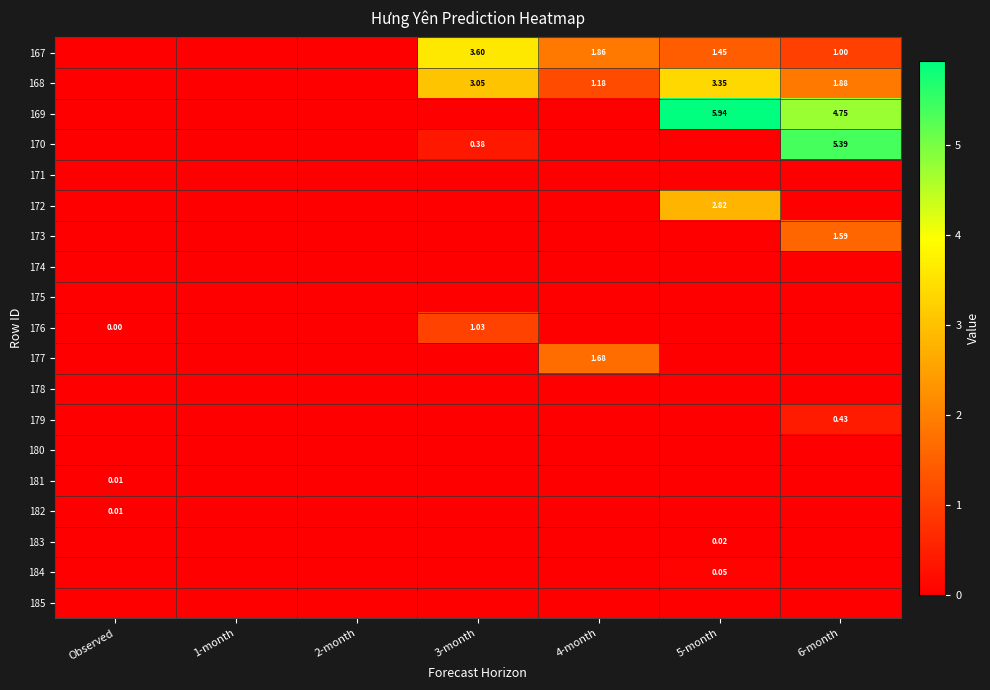

Where is 169 nearest to the value 2?

Observed